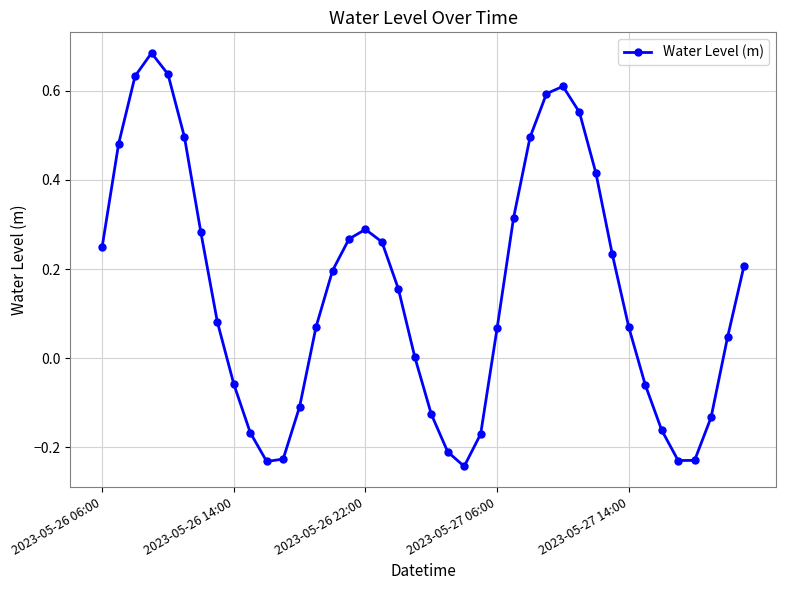

Is this an area chart (filled region under the line)?

No